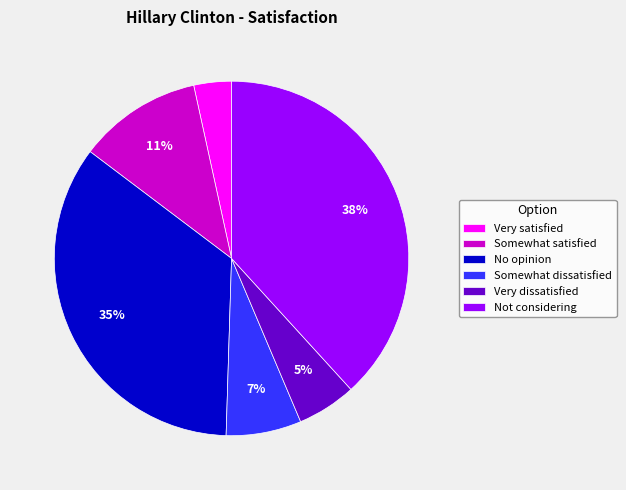

Is there a majority slice in this chart?

No